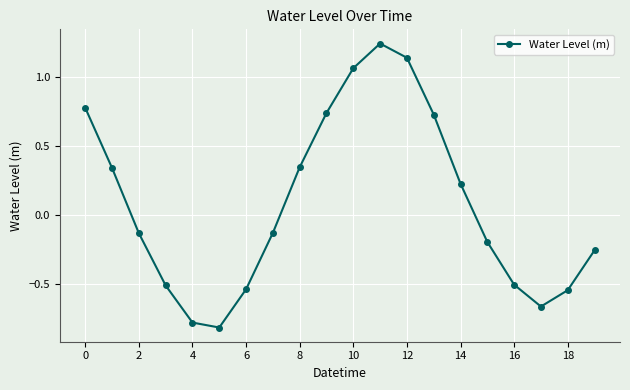

What is the difference between the maximum and minimum values?

2.1